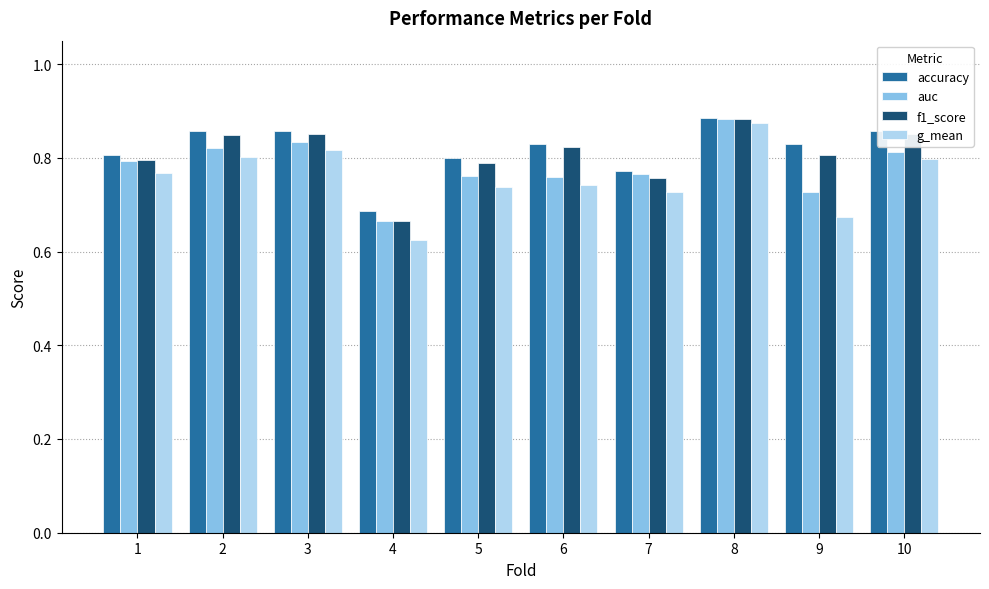

Which label corresponds to the largest value in the chart?

8